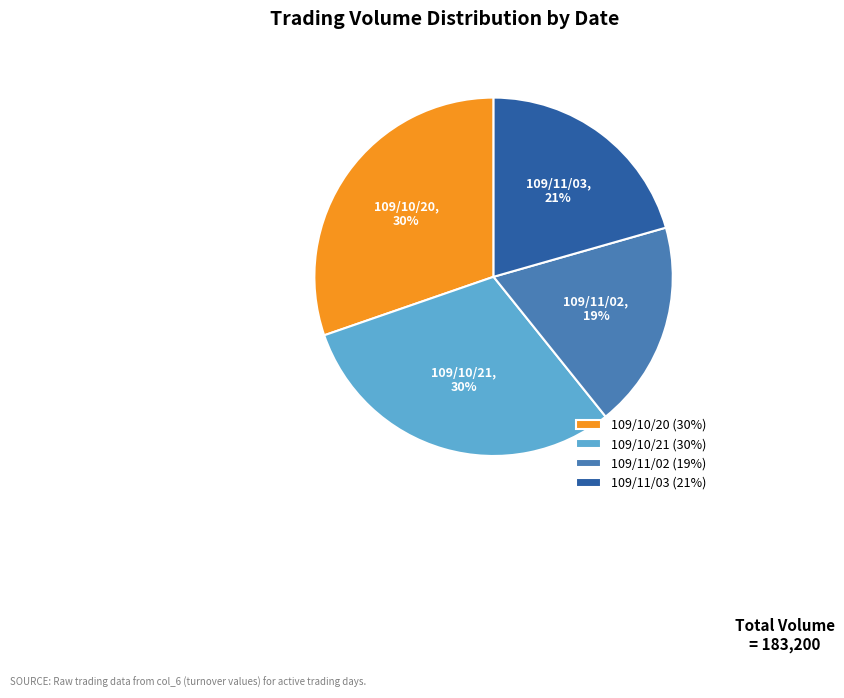

How many slices are in this pie chart?

4